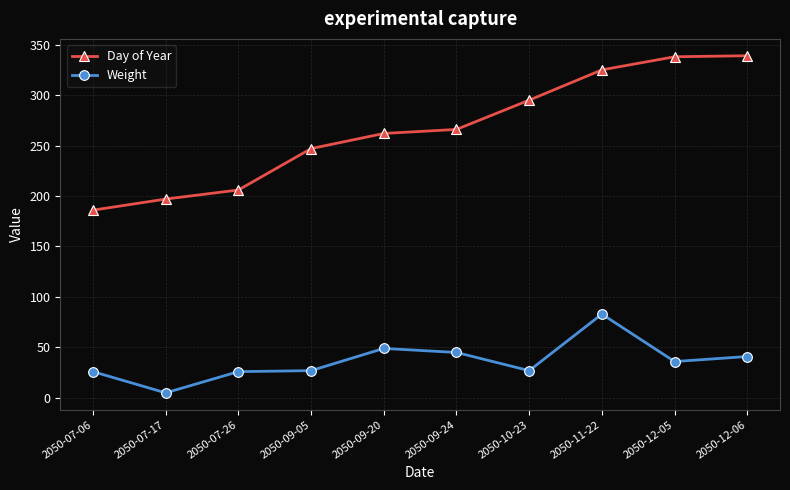

How many lines are shown in the chart?

2